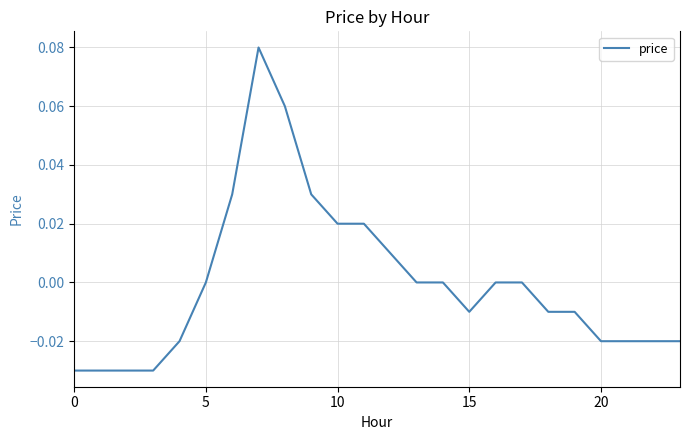

Does the chart display data point markers on the line(s)?

No